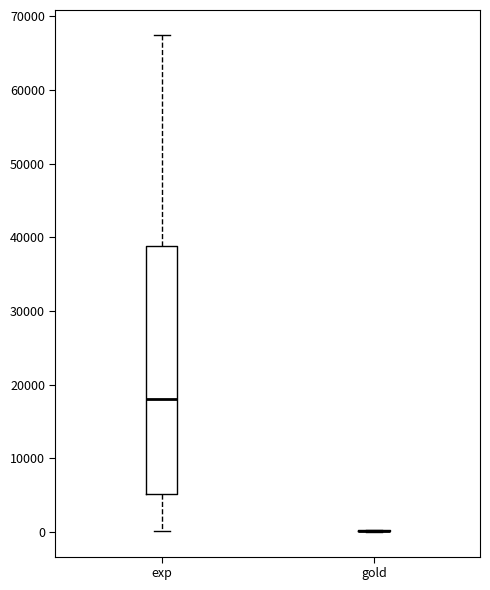

Reading left to right, read every box against the y-axis: the position of its median line, the range the box covers, and the ends of its whiskers. The values are not printed on the chart, so give them approximately, as read against the axis.

exp: median 18000, box 5000 to 39000, whiskers 0 to 68000
gold: box collapsed to a line at 0, whiskers 0 to 0